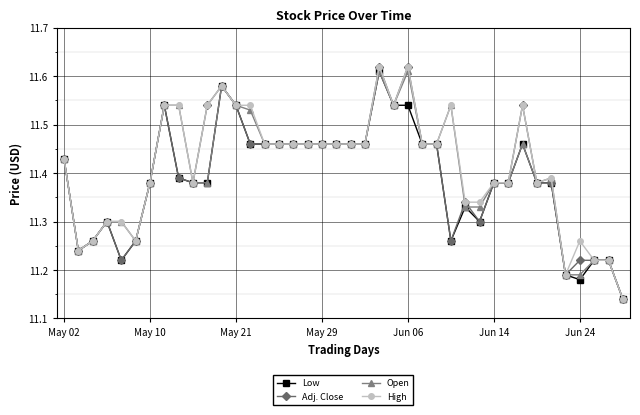

How many Open values are between 11 and 12?

40